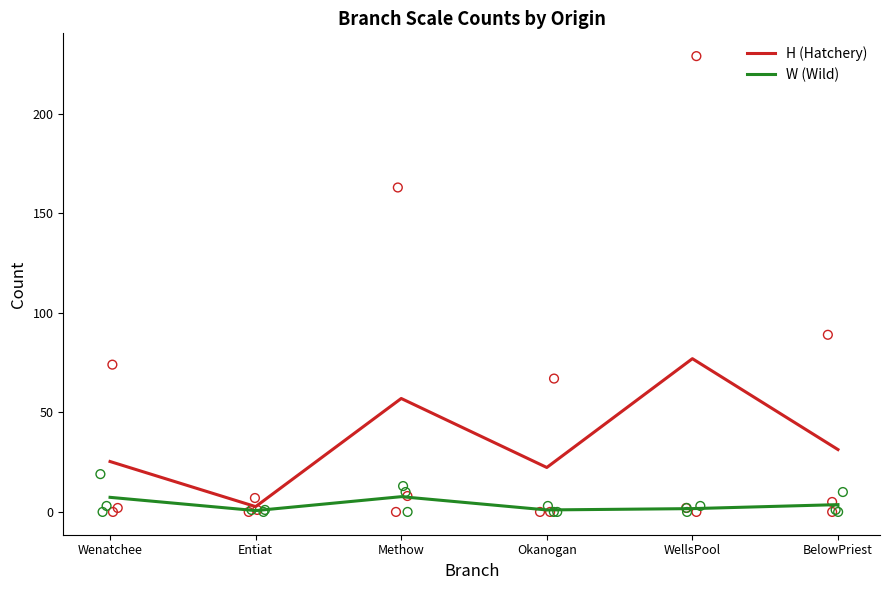

Which series has the widest spread of Y values?

H (Hatchery)